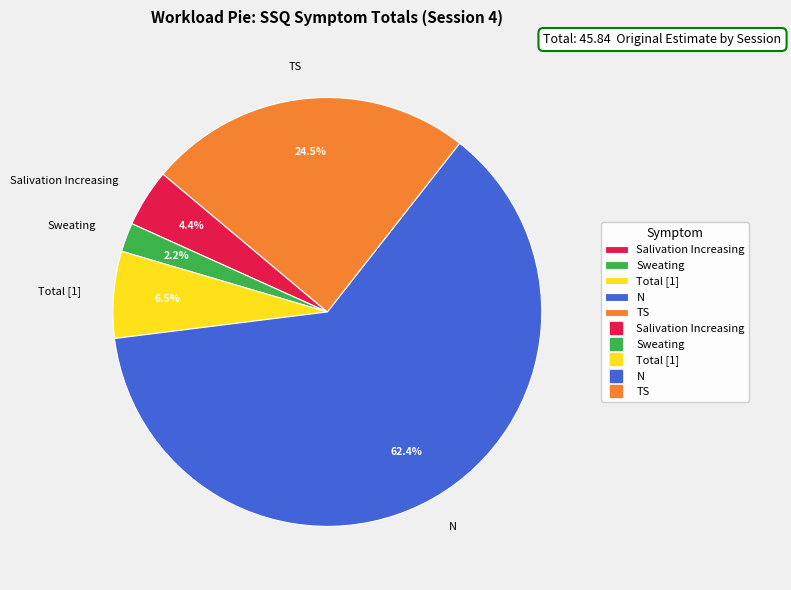

How much of the chart is everything except Sweating?

97.8%